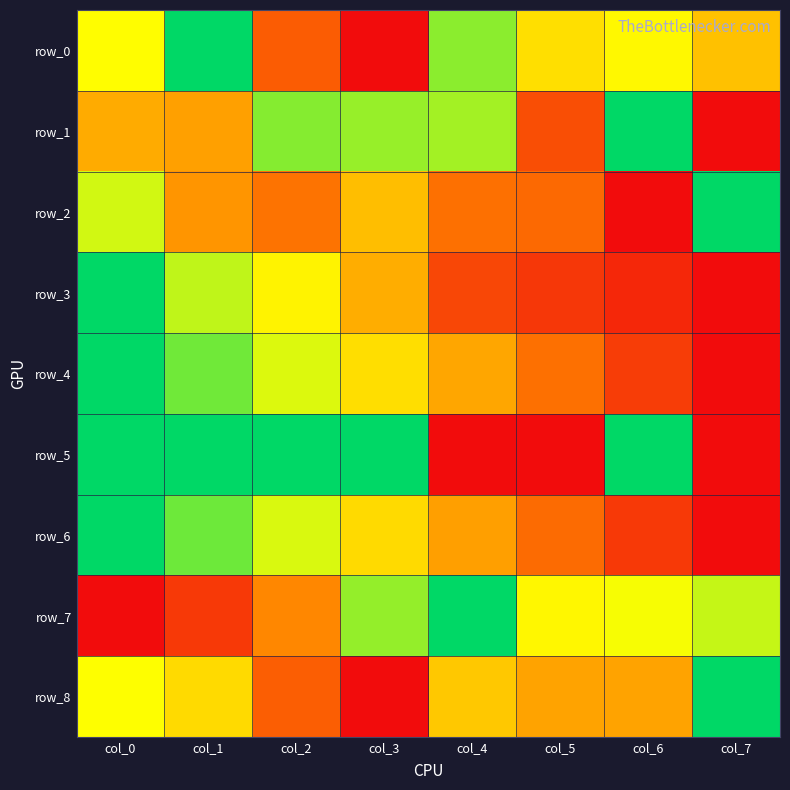

Is it true that row_2 equals 0.3 at col_2?

True